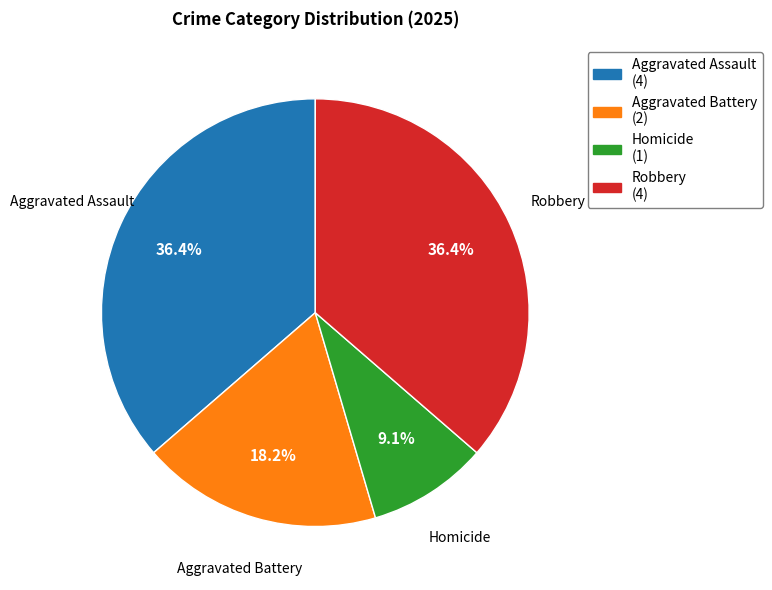

Is Homicide the majority of the pie?

No